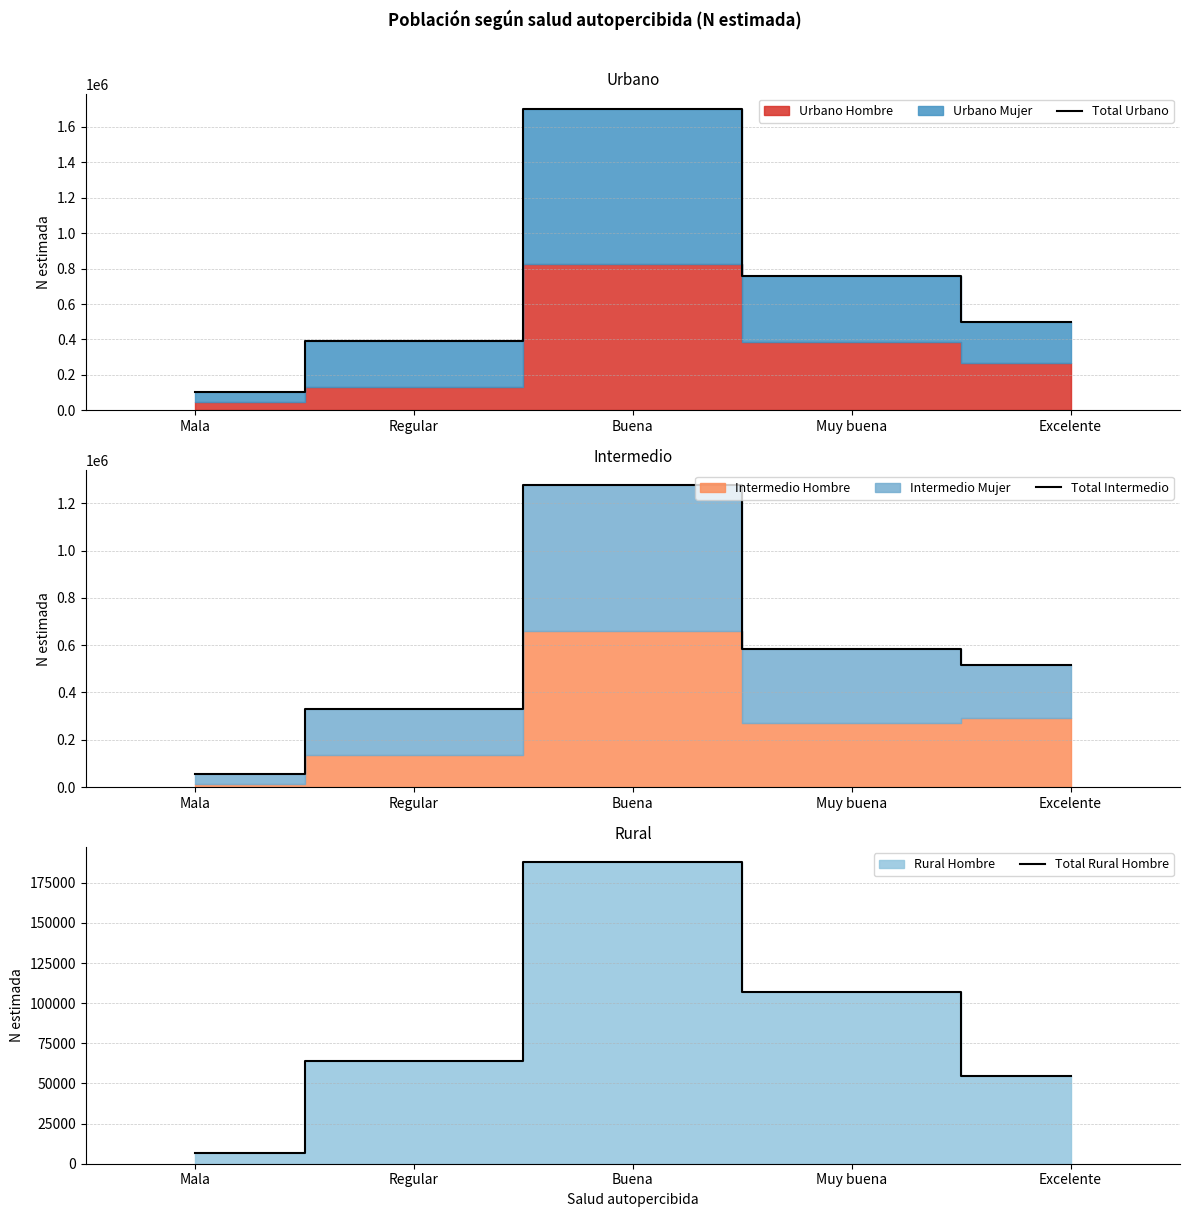

Count the number of data series in this chart.

3